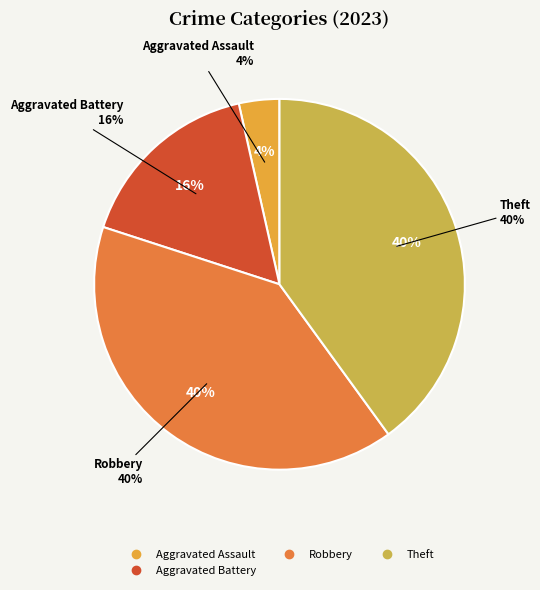

Count the number of slices in the pie.

7